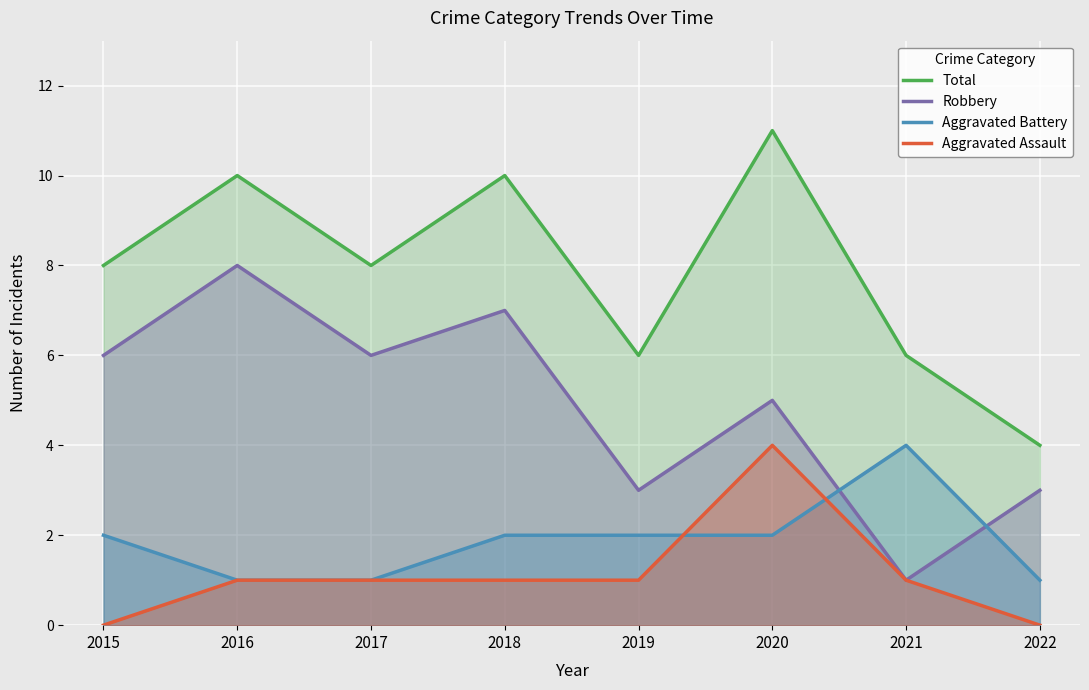

Which label corresponds to the smallest value in the chart?

2015